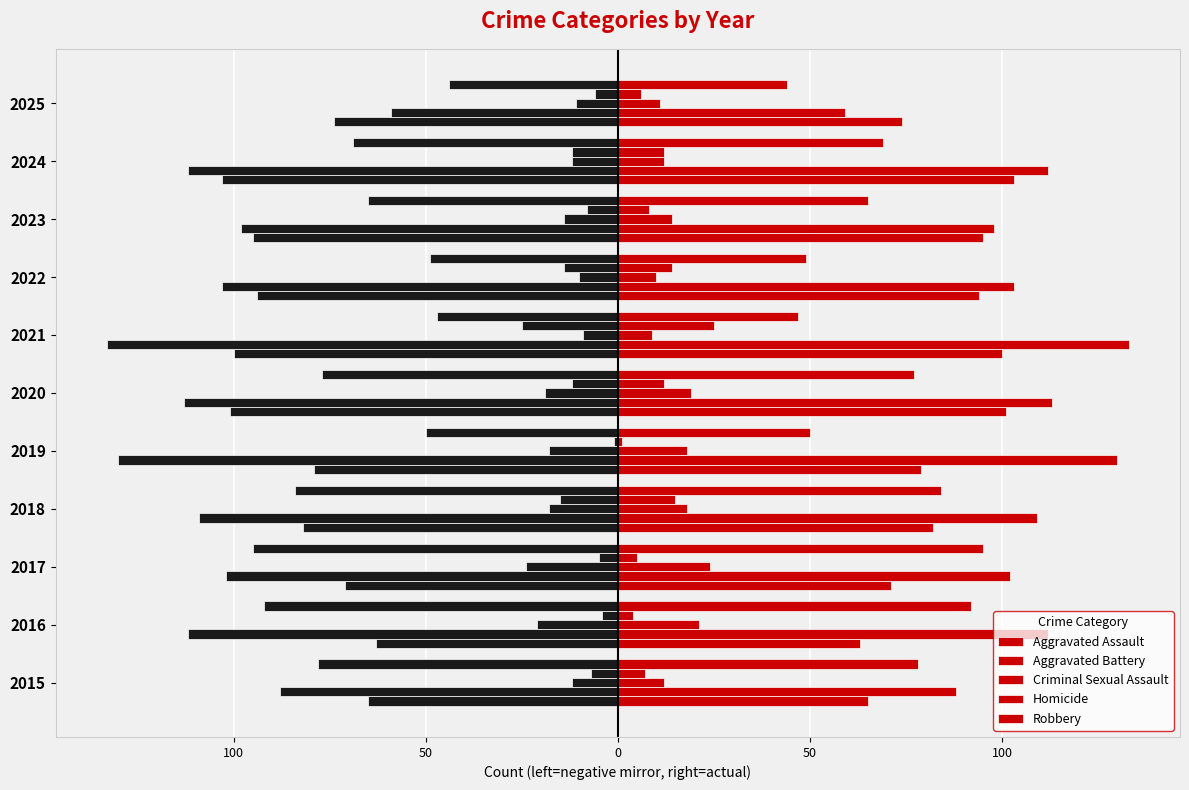

What is the smallest value displayed?

1